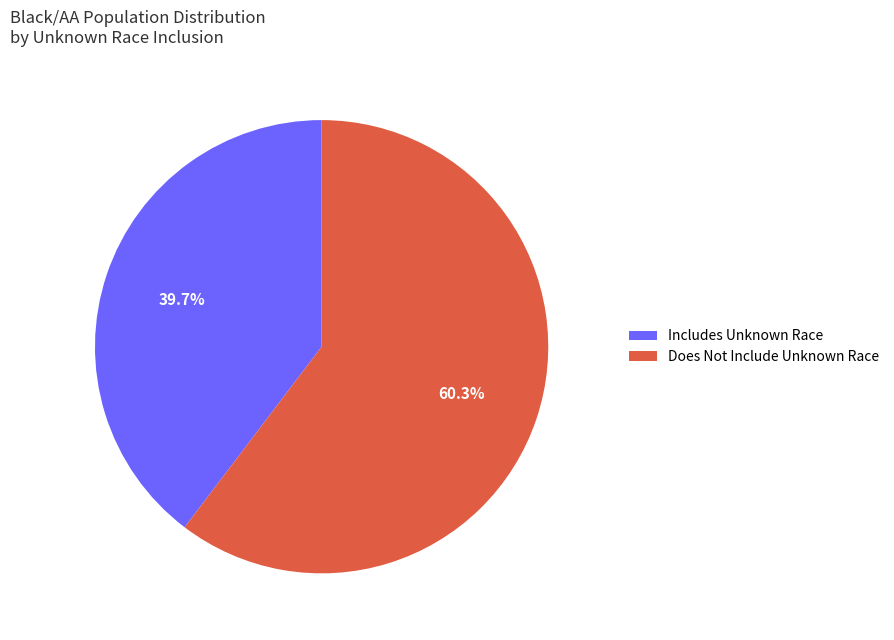

Combined, do Includes Unknown Race and Does Not Include Unknown Race account for over 50%?

Yes